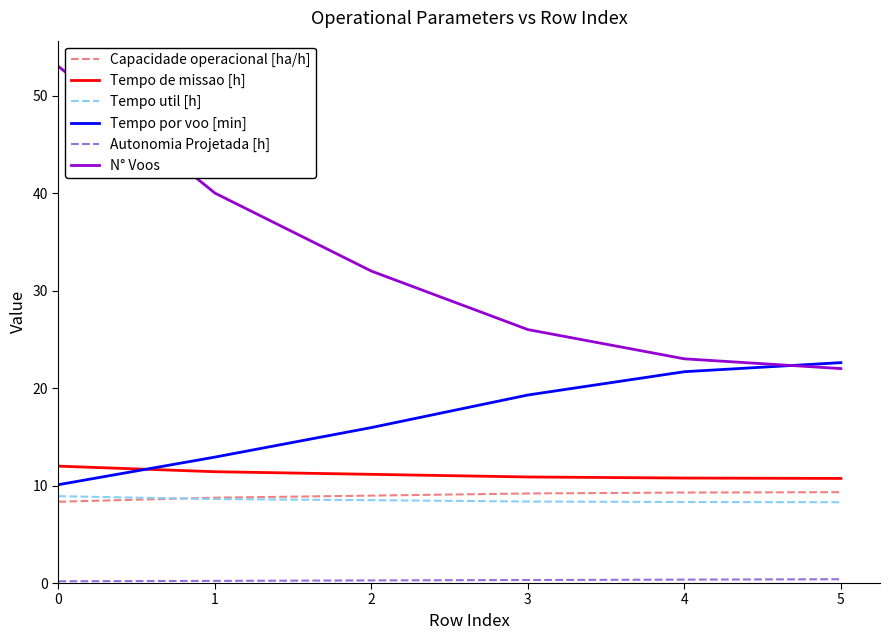

The value of N° Voos at 2 is 32.0. True or false?

True